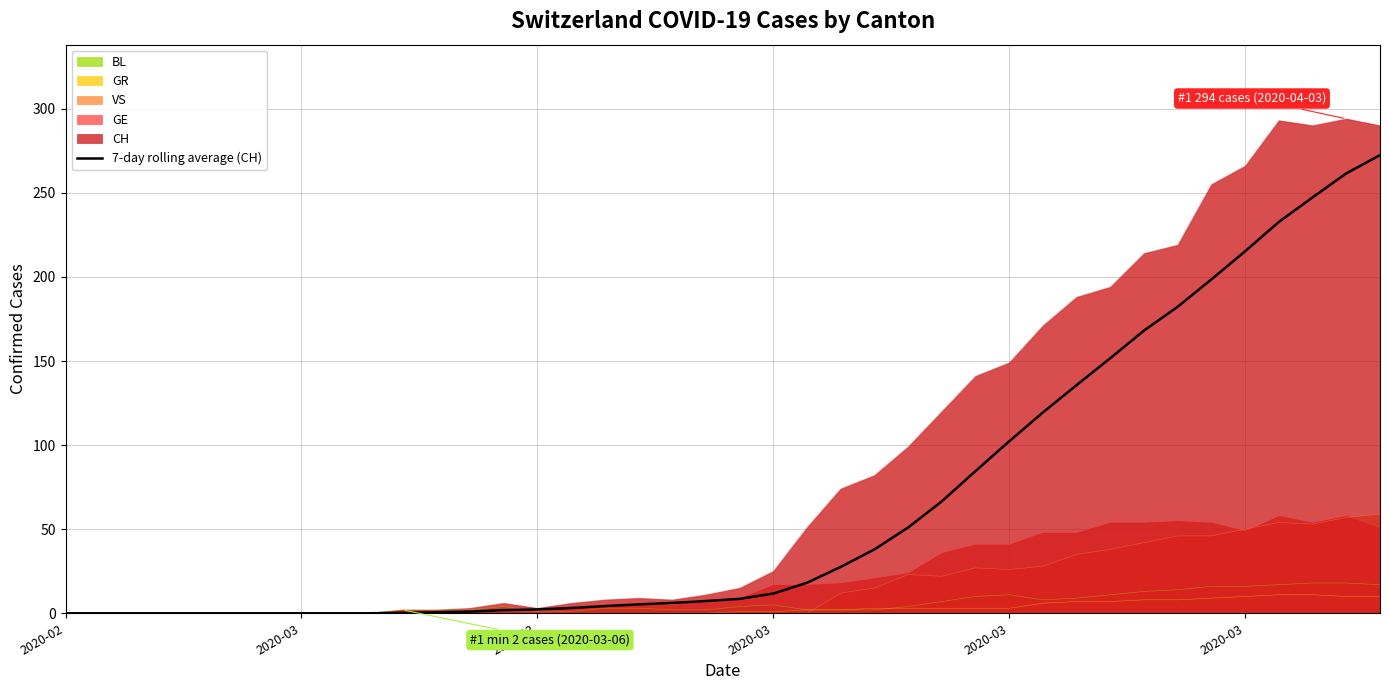

What is the sum of all values?

2625.7